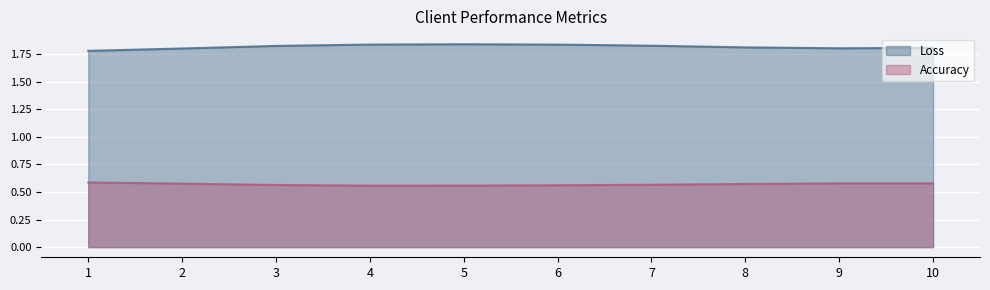

Which series changed the most between 3 and 4?

Loss